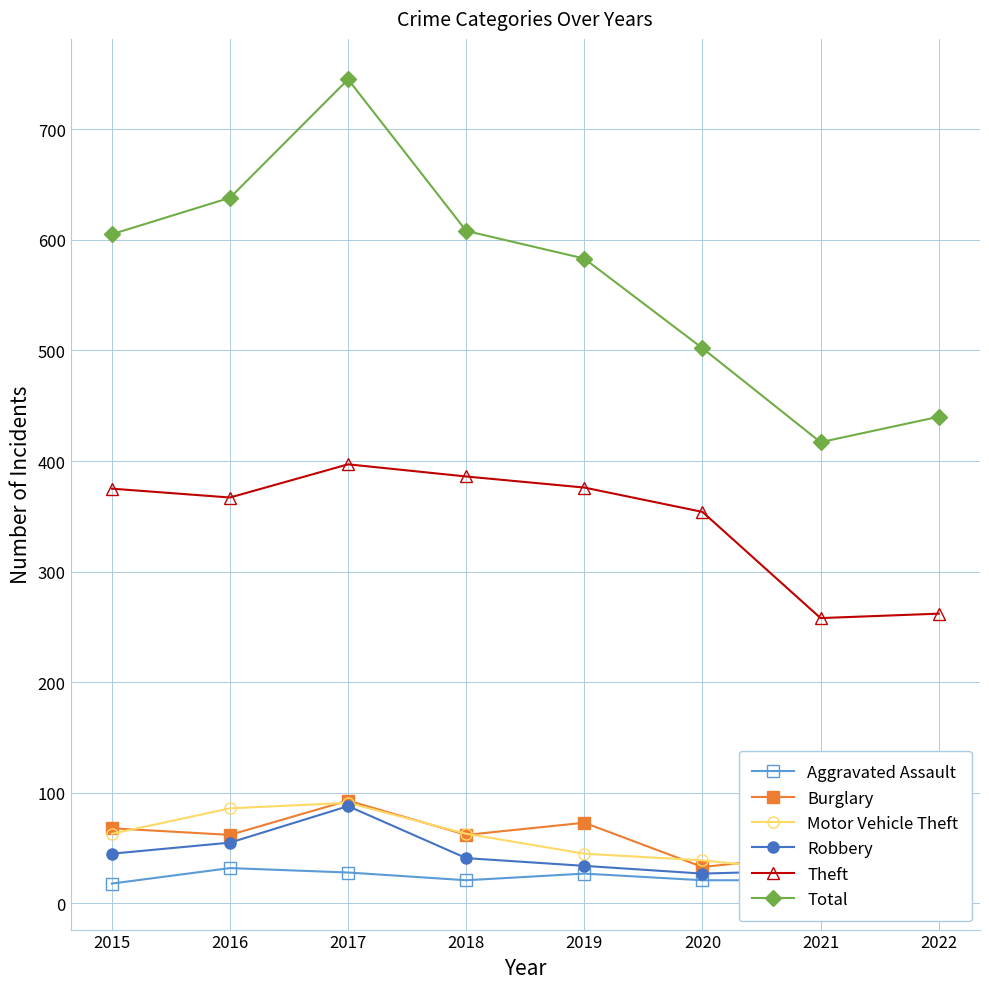

What is the lowest value of the Aggravated Assault series?

13